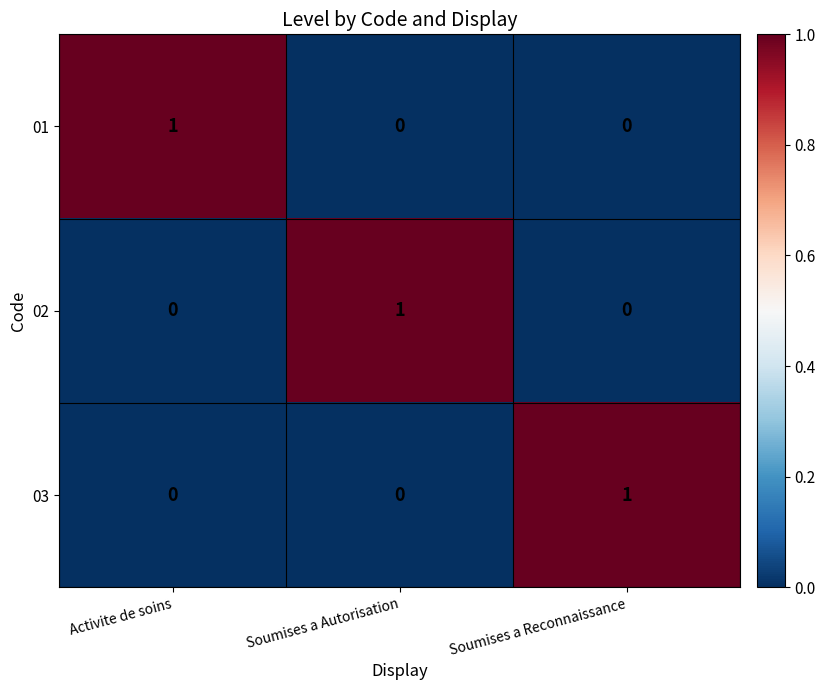

True or false: 01 has a value of 0 at Soumises a Reconnaissance.

True